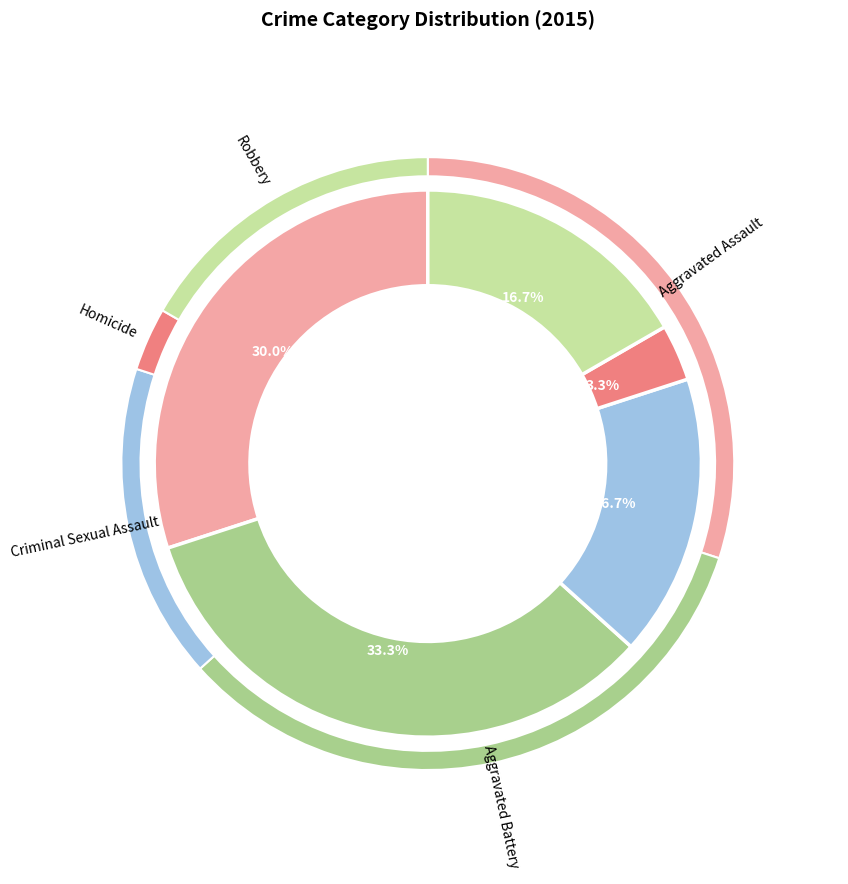

To the nearest percent, what is the combined percentage of Homicide and Aggravated Assault?

33%